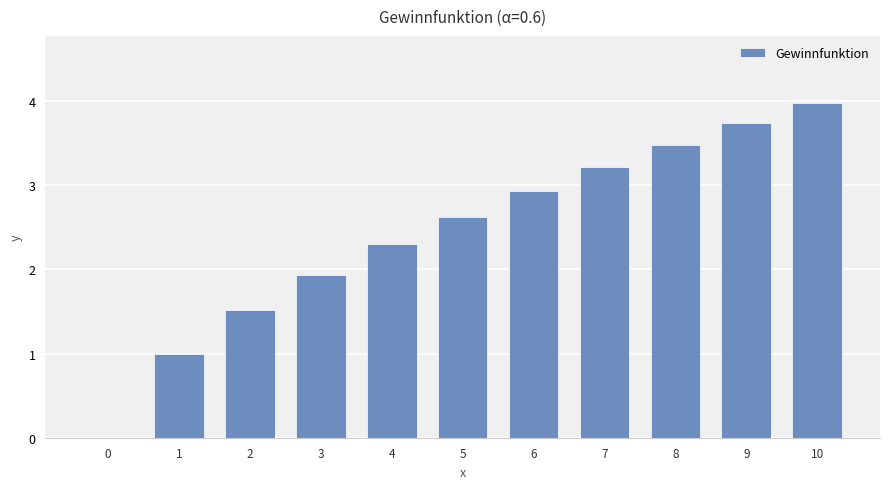

Reading left to right, list all the values displayed in this chart.

0=0.0	1=1.0	2=1.5	3=1.9	4=2.3	5=2.6	6=2.9	7=3.2	8=3.5	9=3.7	10=4.0